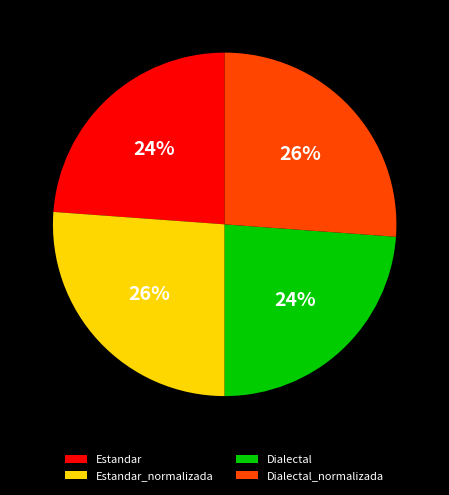

Approximately how many times larger is the value at Dialectal compared to Estandar_normalizada?

0.9